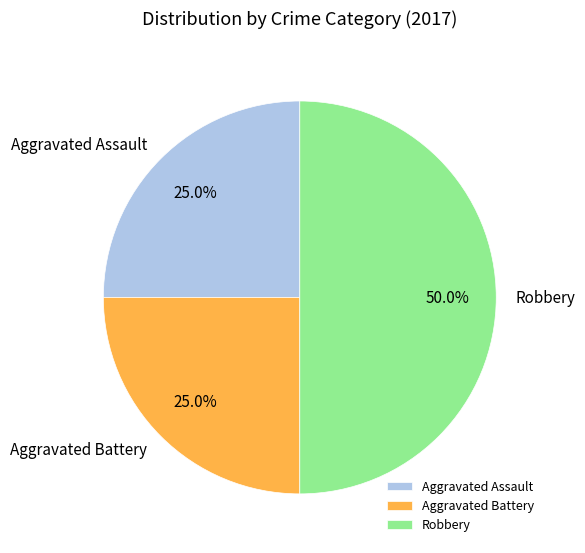

Which category has the biggest portion of the pie?

Robbery